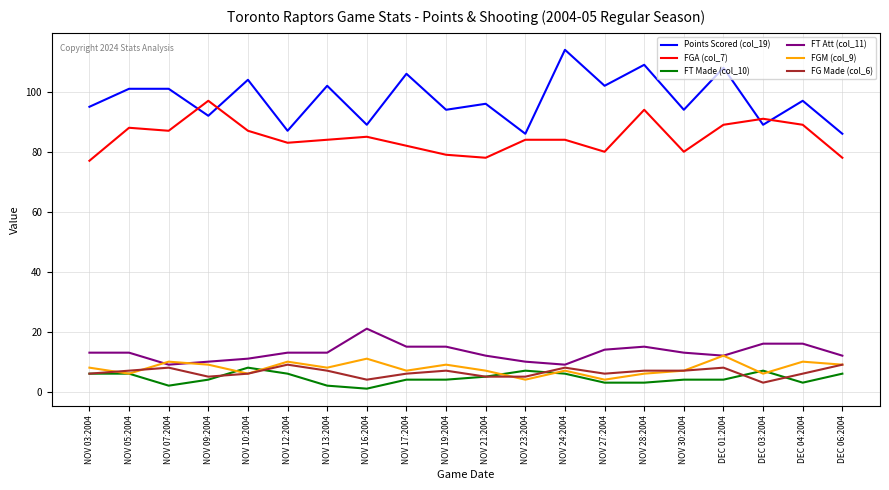

Reading right to left, what are all the values shown in this chart?

Points Scored (col_19): DEC 06:2004=86	DEC 04:2004=97	DEC 03:2004=89	DEC 01:2004=108	NOV 30:2004=94	NOV 28:2004=109	NOV 27:2004=102	NOV 24:2004=114	NOV 23:2004=86	NOV 21:2004=96	NOV 19:2004=94	NOV 17:2004=106	NOV 16:2004=89	NOV 13:2004=102	NOV 12:2004=87	NOV 10:2004=104	NOV 09:2004=92	NOV 07:2004=101	NOV 05:2004=101	NOV 03:2004=95
FGA (col_7): DEC 06:2004=78	DEC 04:2004=89	DEC 03:2004=91	DEC 01:2004=89	NOV 30:2004=80	NOV 28:2004=94	NOV 27:2004=80	NOV 24:2004=84	NOV 23:2004=84	NOV 21:2004=78	NOV 19:2004=79	NOV 17:2004=82	NOV 16:2004=85	NOV 13:2004=84	NOV 12:2004=83	NOV 10:2004=87	NOV 09:2004=97	NOV 07:2004=87	NOV 05:2004=88	NOV 03:2004=77
FT Made (col_10): DEC 06:2004=6	DEC 04:2004=3	DEC 03:2004=7	DEC 01:2004=4	NOV 30:2004=4	NOV 28:2004=3	NOV 27:2004=3	NOV 24:2004=6	NOV 23:2004=7	NOV 21:2004=5	NOV 19:2004=4	NOV 17:2004=4	NOV 16:2004=1	NOV 13:2004=2	NOV 12:2004=6	NOV 10:2004=8	NOV 09:2004=4	NOV 07:2004=2	NOV 05:2004=6	NOV 03:2004=6
FT Att (col_11): DEC 06:2004=12	DEC 04:2004=16	DEC 03:2004=16	DEC 01:2004=12	NOV 30:2004=13	NOV 28:2004=15	NOV 27:2004=14	NOV 24:2004=9	NOV 23:2004=10	NOV 21:2004=12	NOV 19:2004=15	NOV 17:2004=15	NOV 16:2004=21	NOV 13:2004=13	NOV 12:2004=13	NOV 10:2004=11	NOV 09:2004=10	NOV 07:2004=9	NOV 05:2004=13	NOV 03:2004=13
FGM (col_9): DEC 06:2004=9	DEC 04:2004=10	DEC 03:2004=6	DEC 01:2004=12	NOV 30:2004=7	NOV 28:2004=6	NOV 27:2004=4	NOV 24:2004=7	NOV 23:2004=4	NOV 21:2004=7	NOV 19:2004=9	NOV 17:2004=7	NOV 16:2004=11	NOV 13:2004=8	NOV 12:2004=10	NOV 10:2004=6	NOV 09:2004=9	NOV 07:2004=10	NOV 05:2004=6	NOV 03:2004=8
FG Made (col_6): DEC 06:2004=9	DEC 04:2004=6	DEC 03:2004=3	DEC 01:2004=8	NOV 30:2004=7	NOV 28:2004=7	NOV 27:2004=6	NOV 24:2004=8	NOV 23:2004=5	NOV 21:2004=5	NOV 19:2004=7	NOV 17:2004=6	NOV 16:2004=4	NOV 13:2004=7	NOV 12:2004=9	NOV 10:2004=6	NOV 09:2004=5	NOV 07:2004=8	NOV 05:2004=7	NOV 03:2004=6